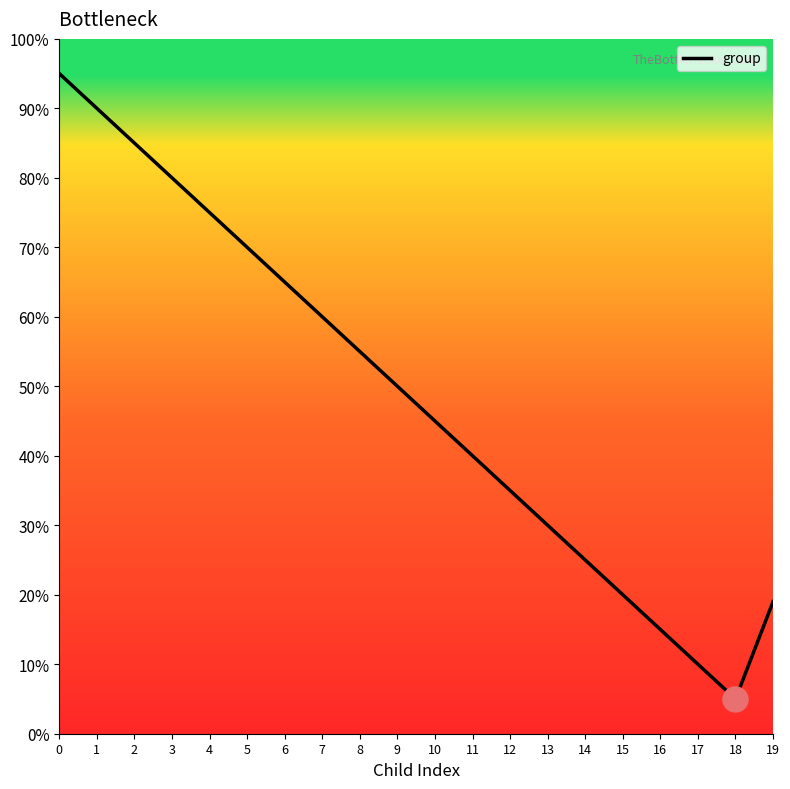

What is the greatest value displayed?

95.0